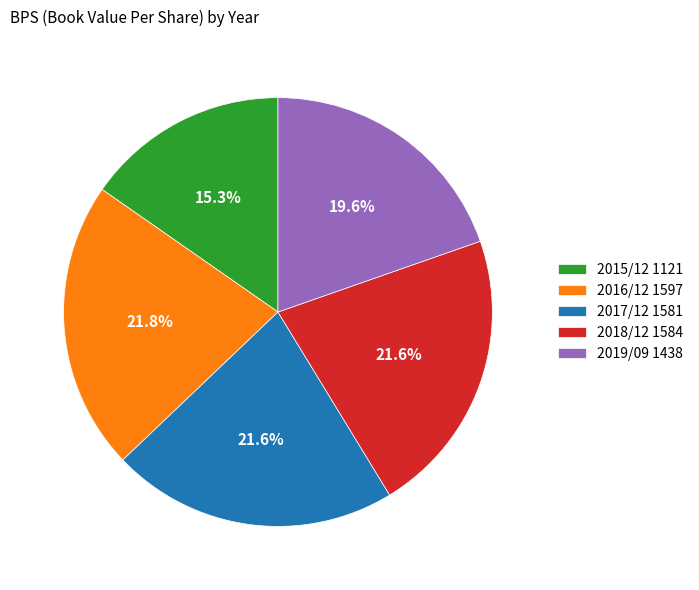

Combined, do 2019/09 1438 and 2018/12 1584 account for over 50%?

No